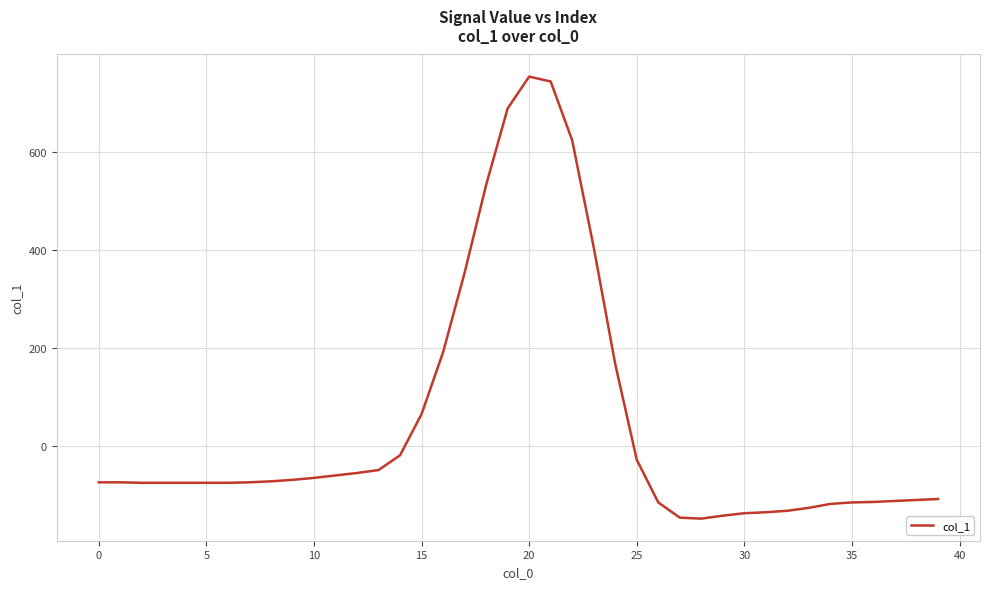

What is the difference between the maximum and minimum values?

901